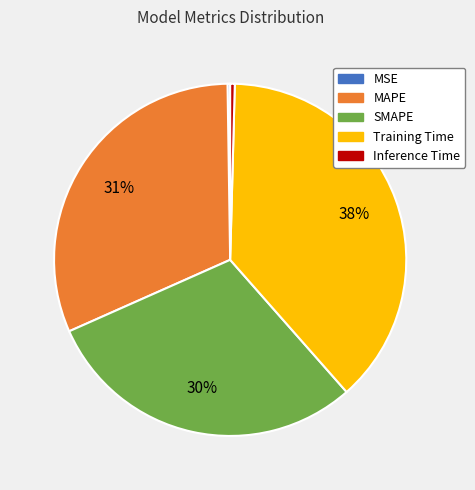

Which has a higher value, SMAPE or MAPE?

MAPE